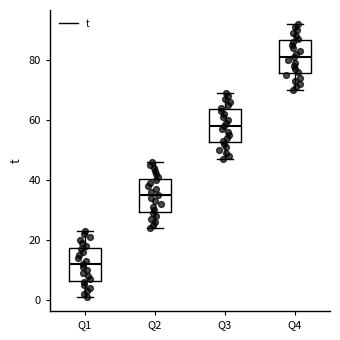

Reading left to right, read every box against the y-axis: the position of its median line, the range the box covers, and the ends of its whiskers. The values are not printed on the chart, so give them approximately, as read against the axis.

Q1: median 12, box 6 to 18, whiskers 2 to 24
Q2: median 36, box 30 to 40, whiskers 24 to 46
Q3: median 58, box 52 to 64, whiskers 48 to 70
Q4: median 82, box 76 to 86, whiskers 70 to 92